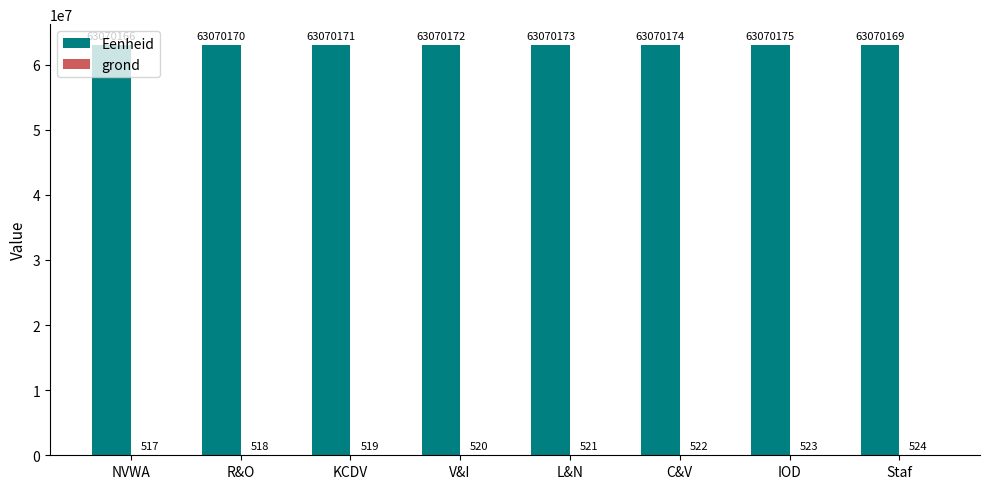

What is the sum of the Eenheid values at IOD and KCDV?

126140346